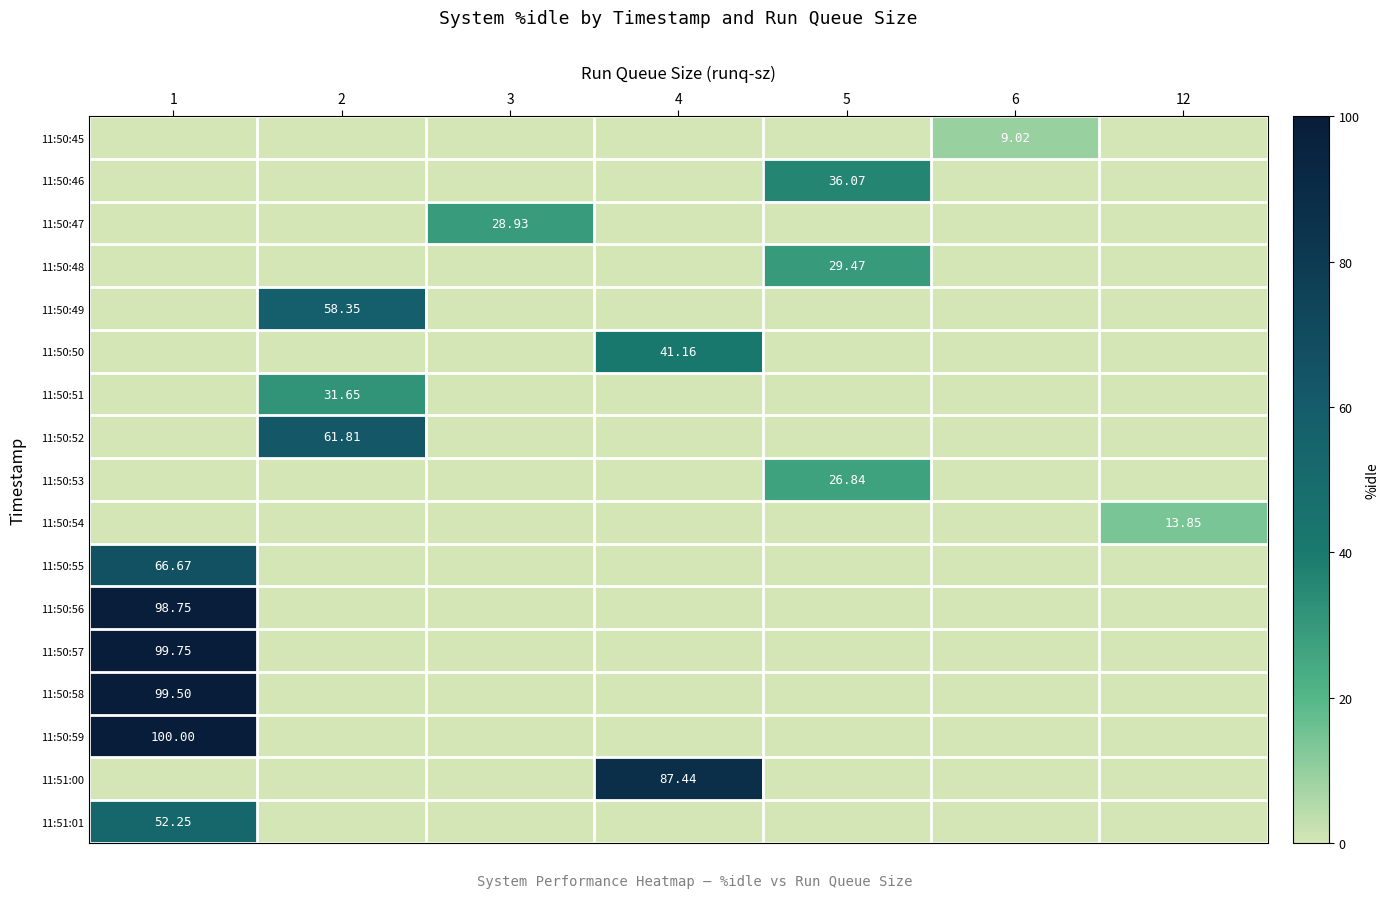

What is the spread (max minus min) of values at 5?

36.1